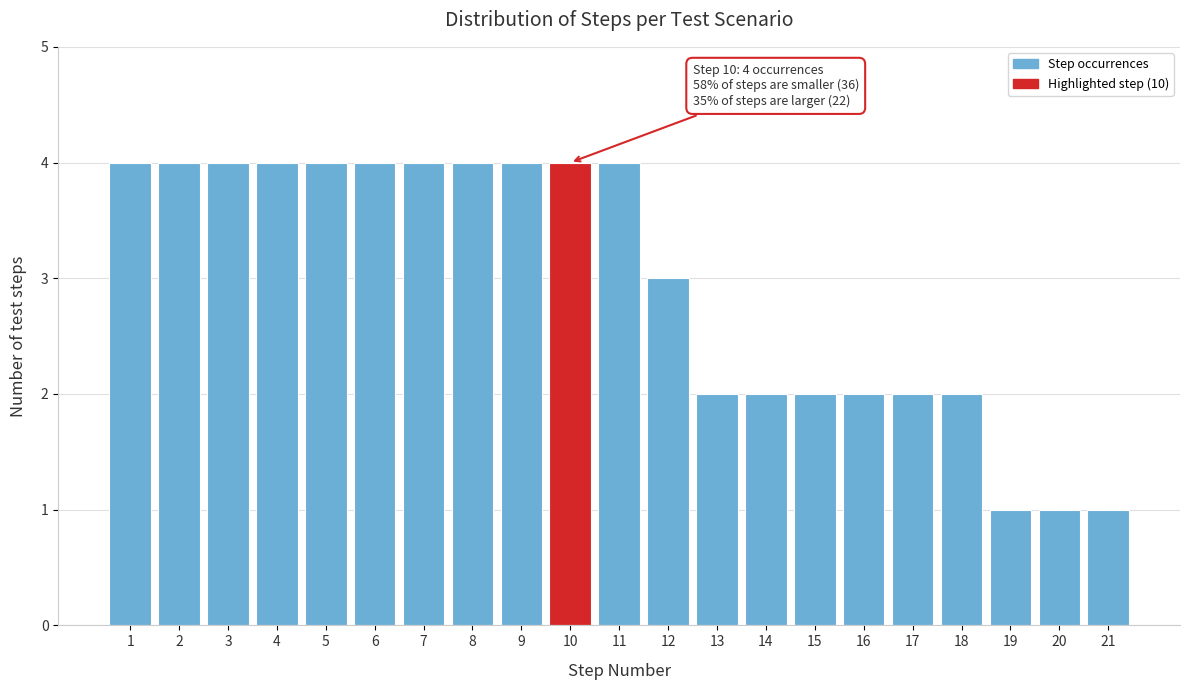

Reading left to right, list all the values displayed in this chart.

1=4	2=4	3=4	4=4	5=4	6=4	7=4	8=4	9=4	10=4	11=4	12=3	13=2	14=2	15=2	16=2	17=2	18=2	19=1	20=1	21=1